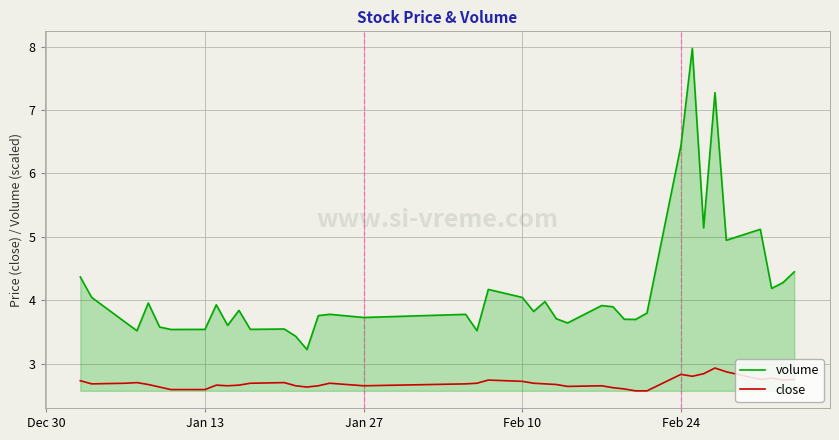

True or false: volume and close cross at least once.

False